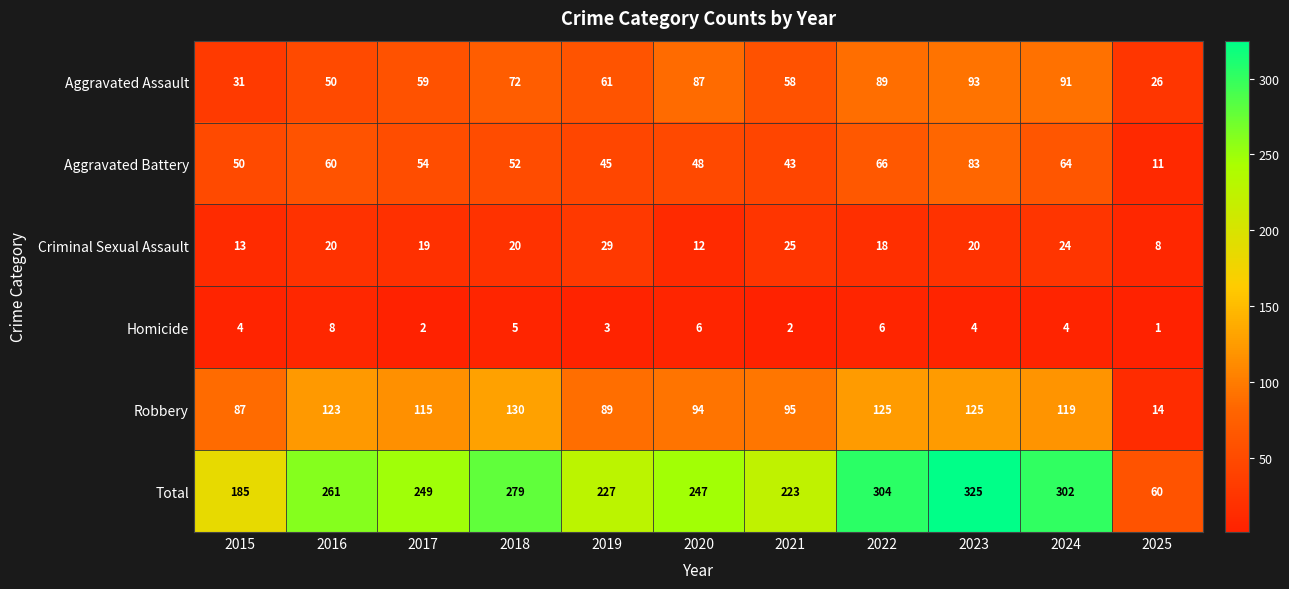

What is the spread (max minus min) of values at 2021?

221